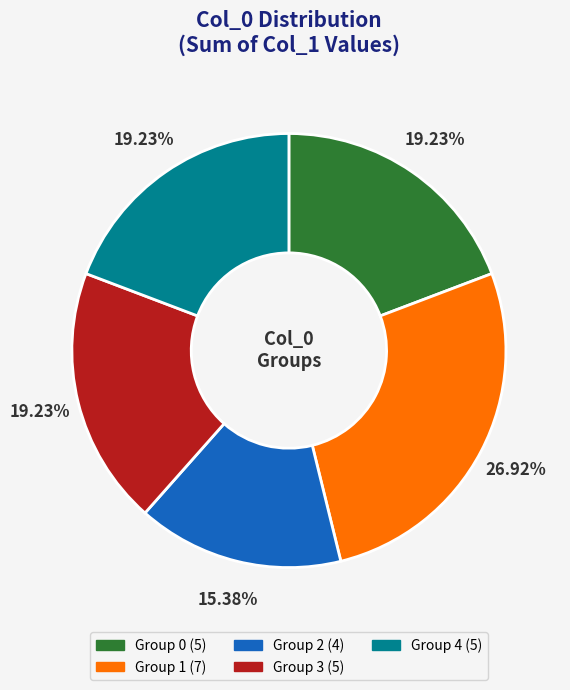

Is there a majority slice in this chart?

No